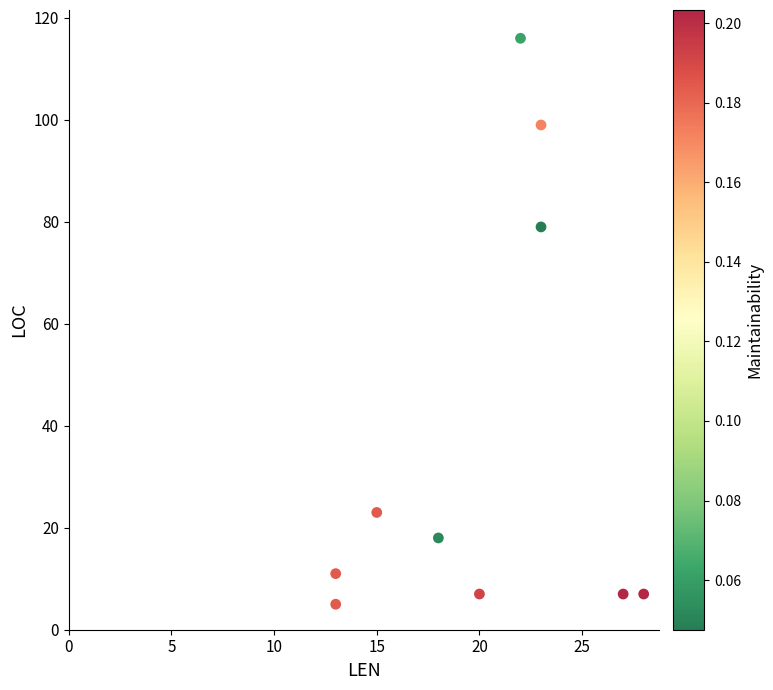

What is the average Y value?

37